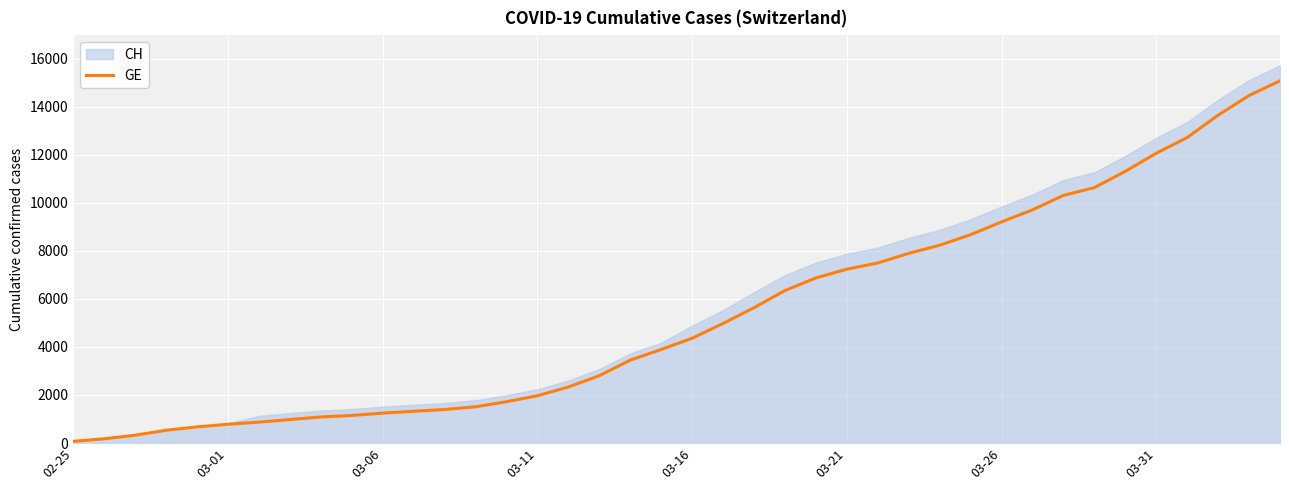

The value of GE at 03-11 is 1967. True or false?

True